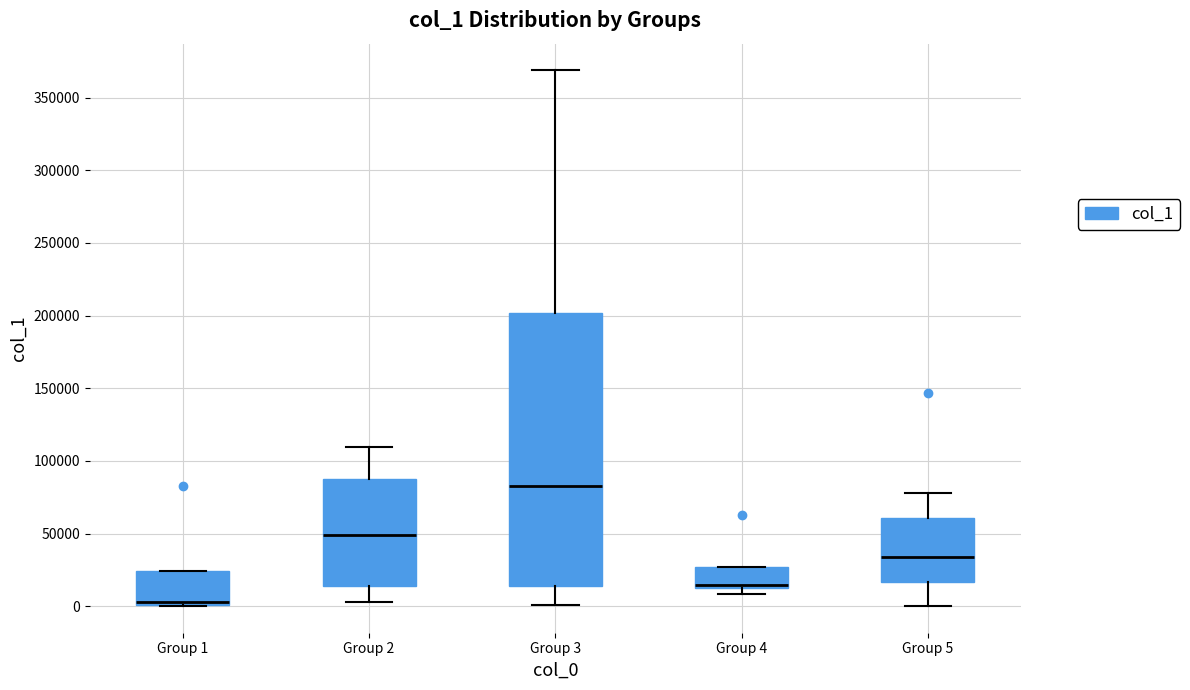

Reading left to right, transcribe this box plot: for each box, give where its median line is, the range the box spans, and where its two whiskers end, as read against the y-axis. The values are not printed on the chart, so give them approximately, as read against the axis.

Group 1: median 5000, box 0 to 25000, whiskers 0 to 25000
Group 2: median 50000, box 15000 to 85000, whiskers 5000 to 110000
Group 3: median 80000, box 15000 to 200000, whiskers 0 to 370000
Group 4: median 15000, box 10000 to 25000, whiskers 10000 (just below the box's lower edge) to 25000
Group 5: median 35000, box 15000 to 60000, whiskers 0 to 80000